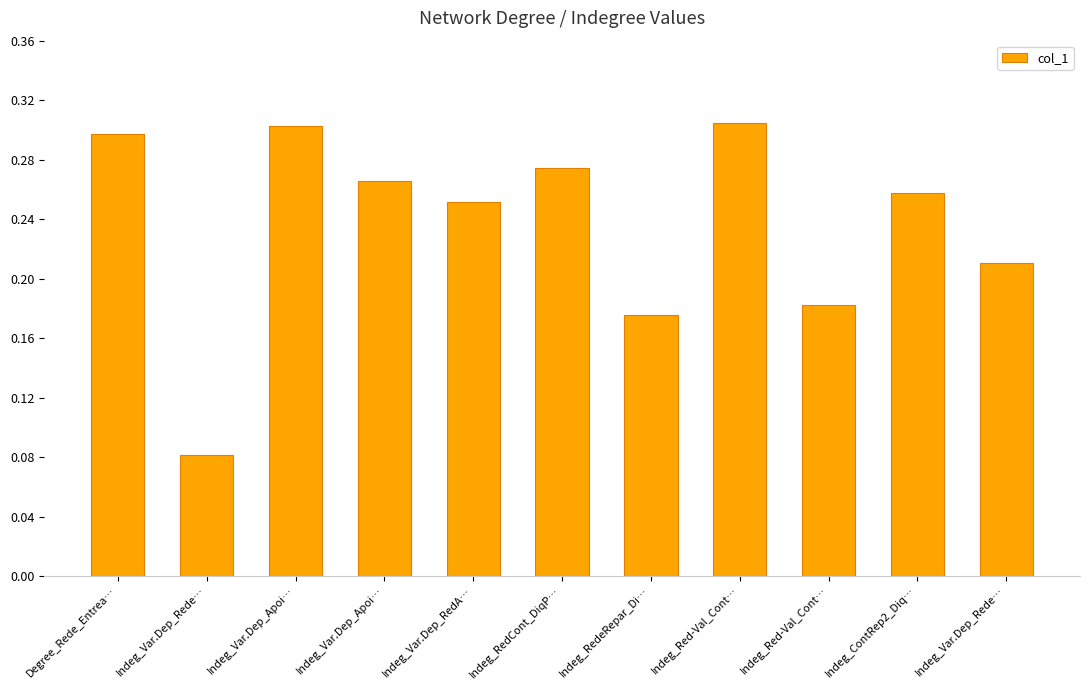

What is the sum of all values?

2.6